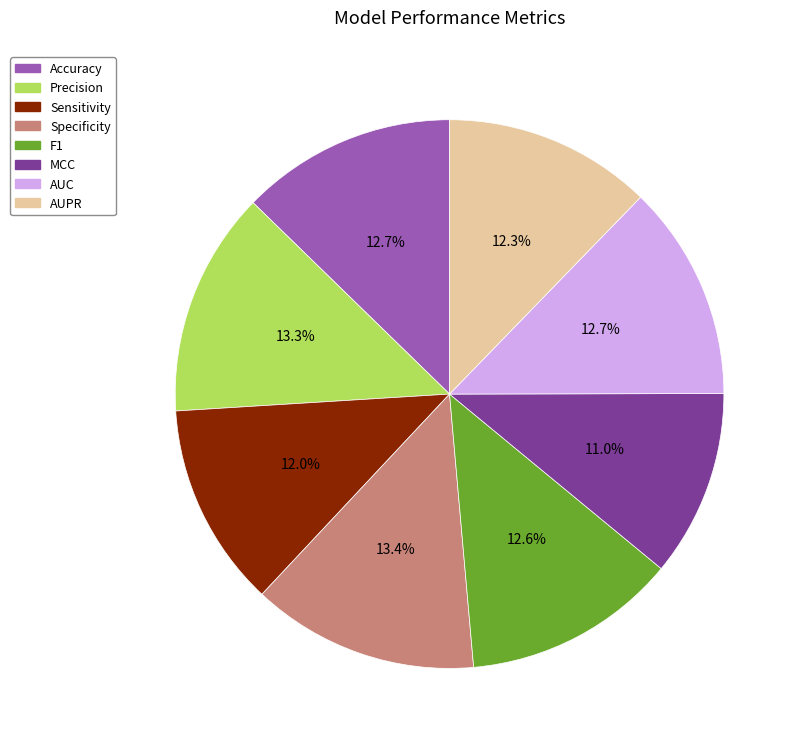

Which category has the smallest portion of the pie?

MCC